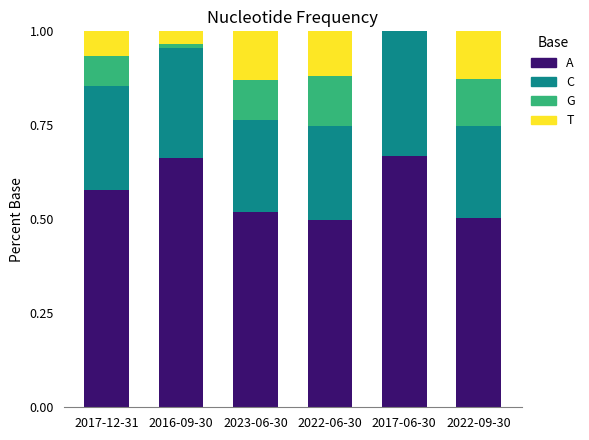

What is the total value across all series at 2022-06-30?

1.0